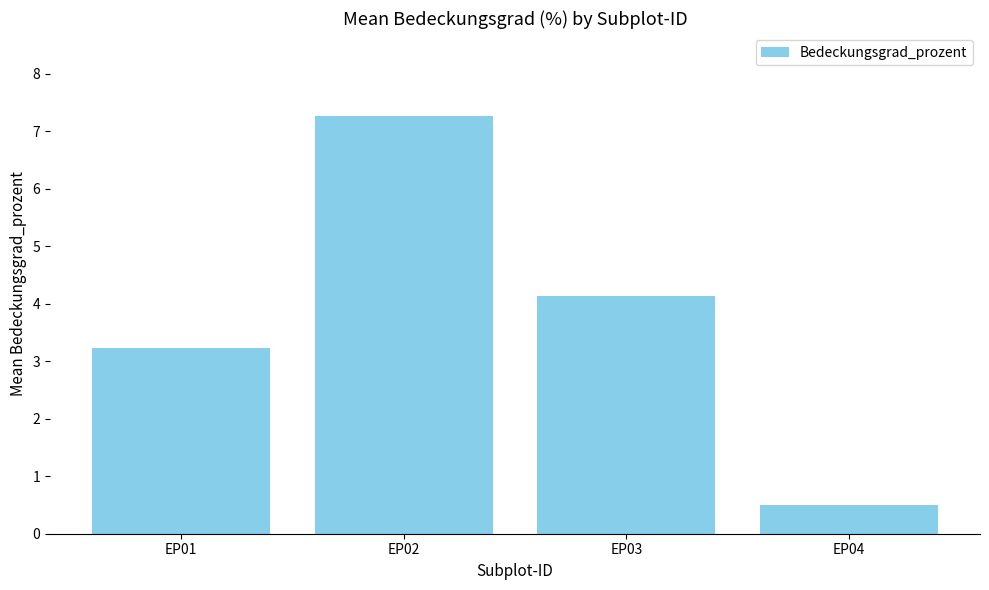

What is the value of the 2nd bar from the left?

7.3